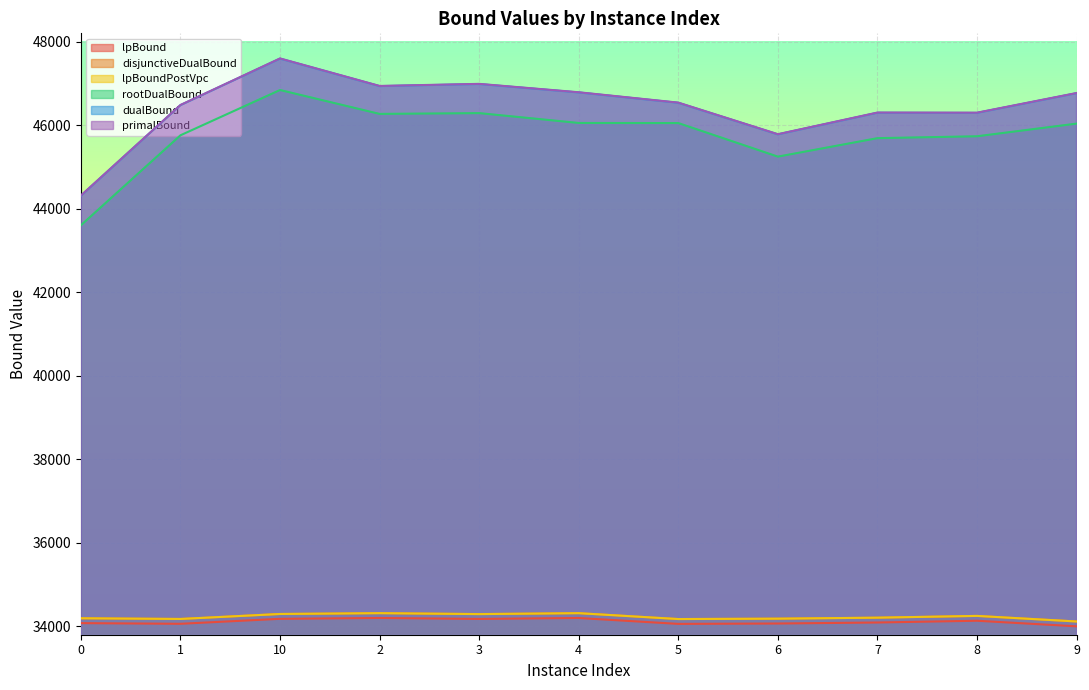

What is the value of the disjunctiveDualBound point at the 7th from the left?

34175.3